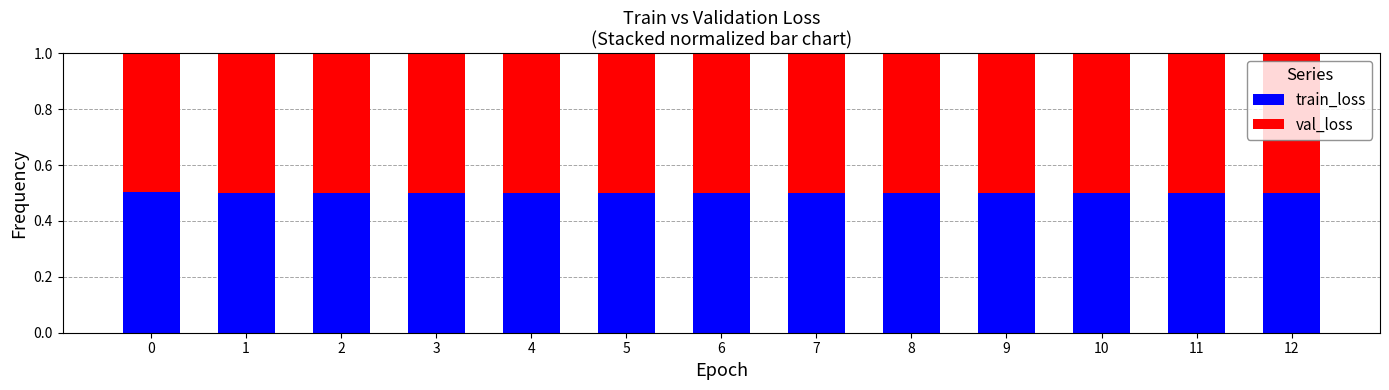

What is the total value across all series at 1?

1.0